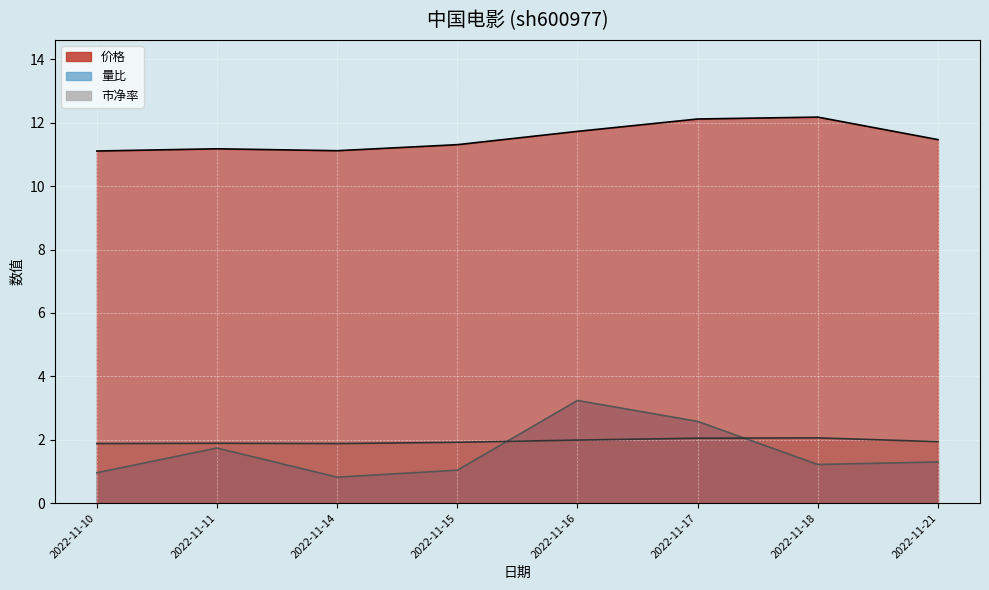

List the labels in order of 量比_line value, largest first.

2022-11-16, 2022-11-17, 2022-11-11, 2022-11-21, 2022-11-18, 2022-11-15, 2022-11-10, 2022-11-14